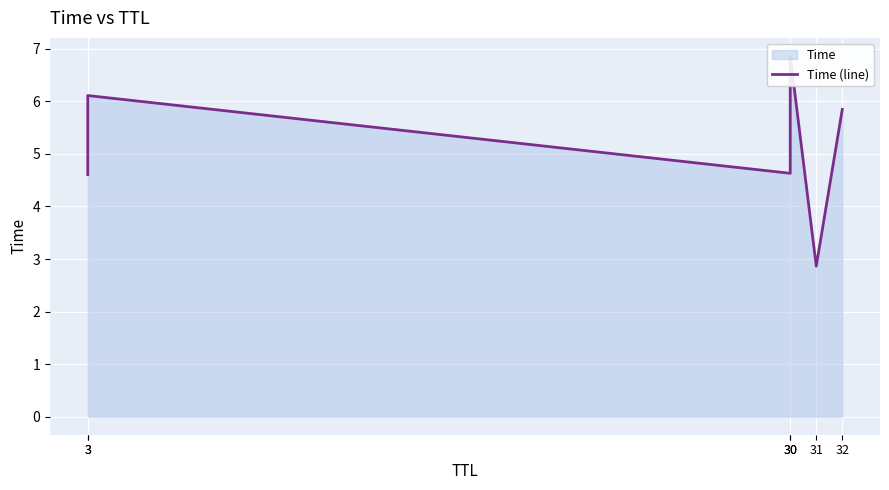

What is the sum of all values?

30.9